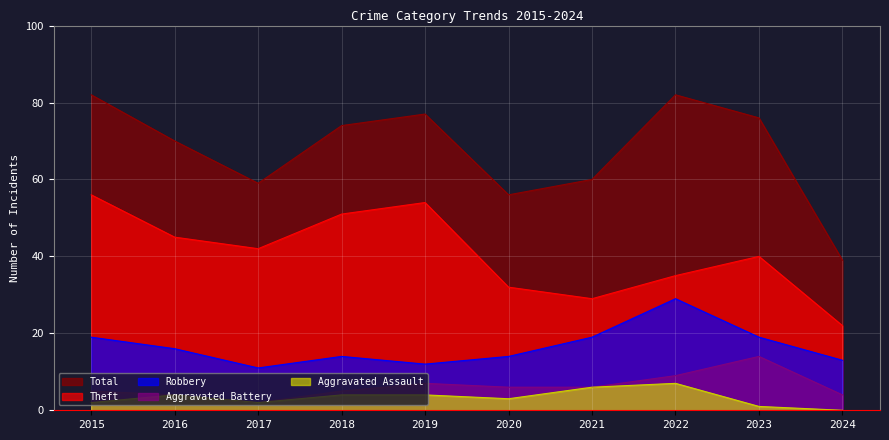

Which series has the widest spread of values?

Total